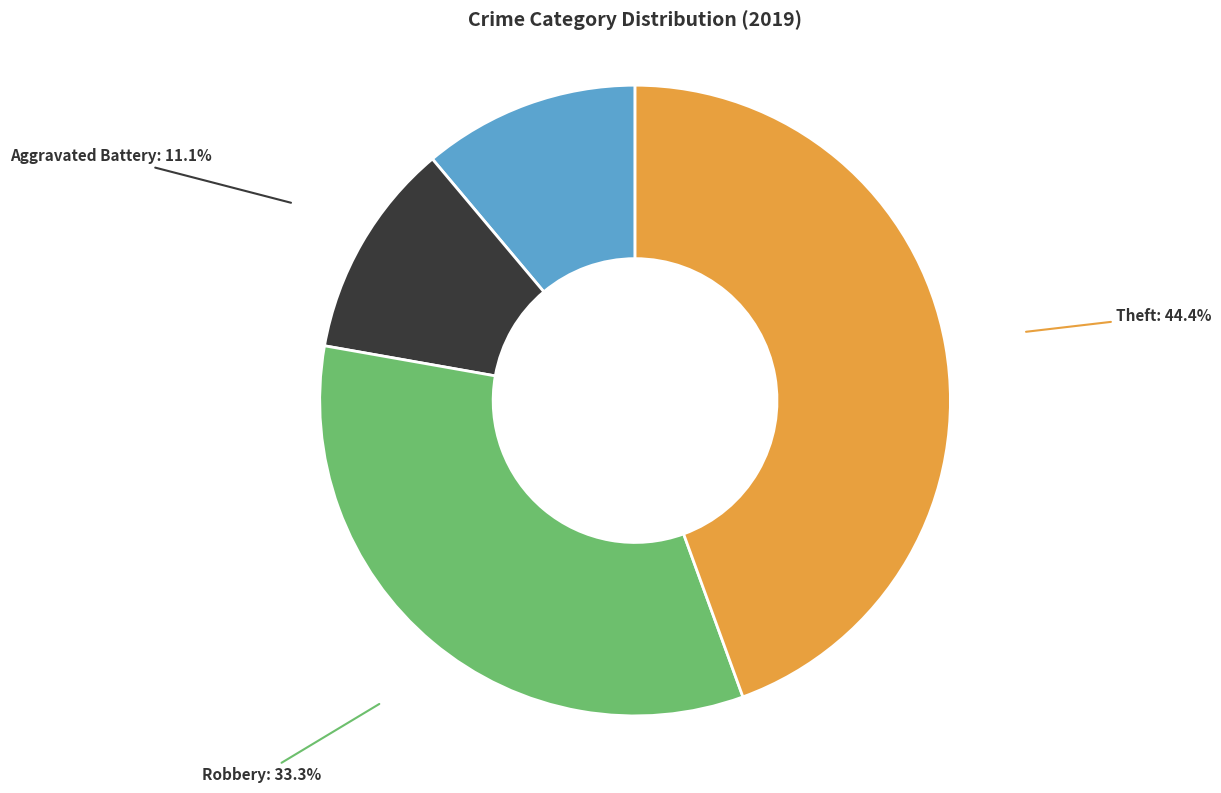

Is there any slice that represents more than half of the pie?

No